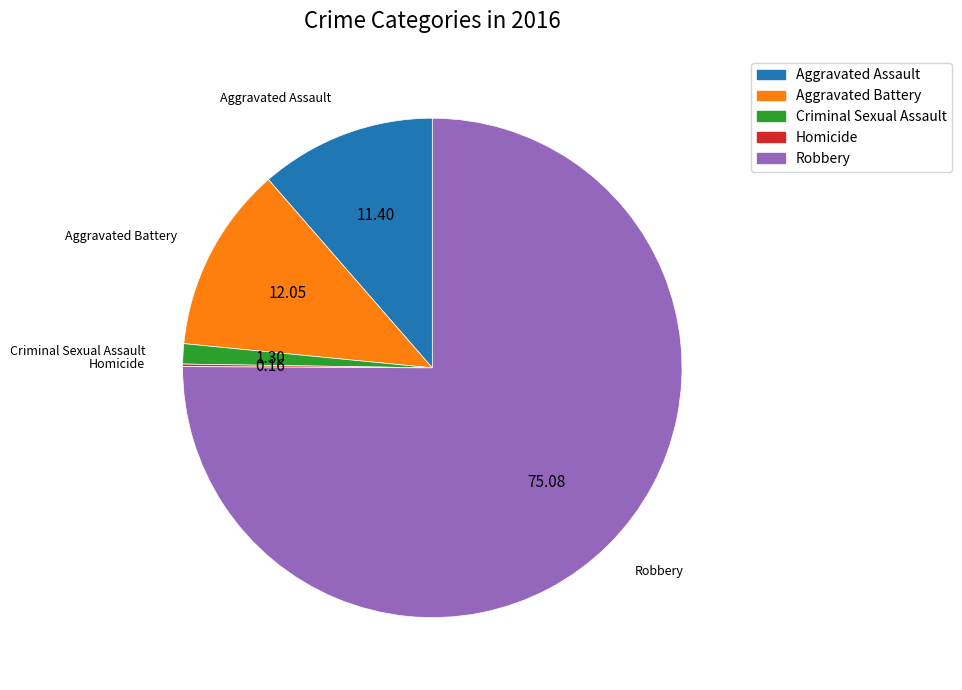

Do Aggravated Assault and Criminal Sexual Assault together represent more than half of the pie?

No